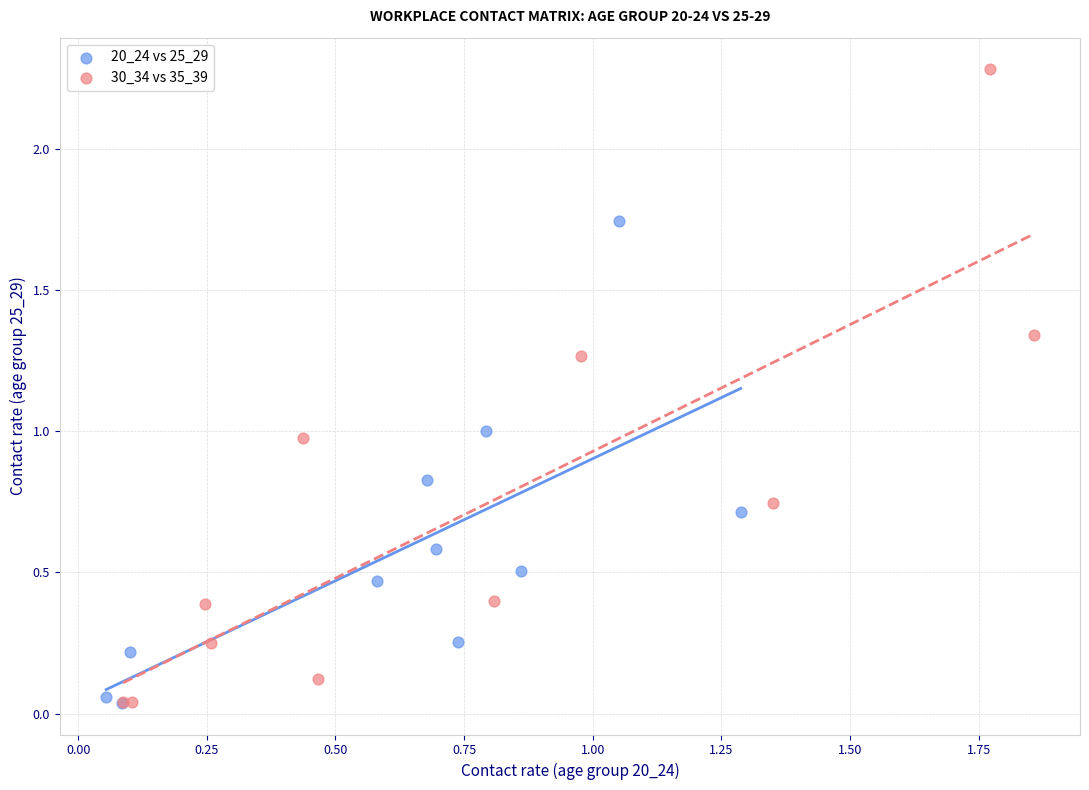

Which series contains the highest Y value?

30_34 vs 35_39